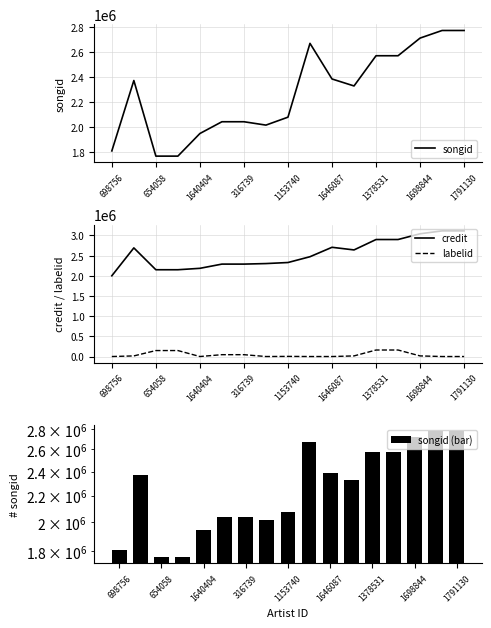

Which series has the widest spread of values?

credit